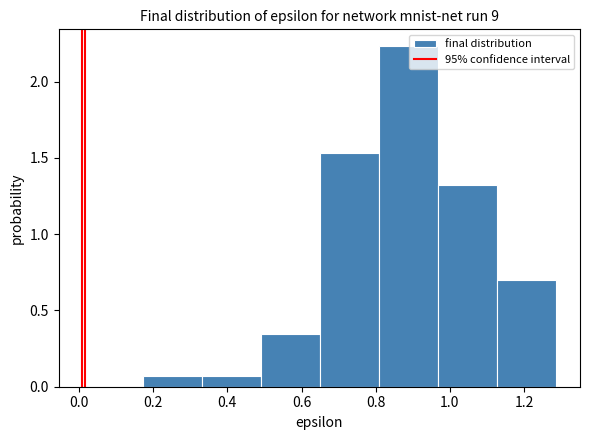

Which range on the x-axis has the tallest bar?

0.80 to 0.96